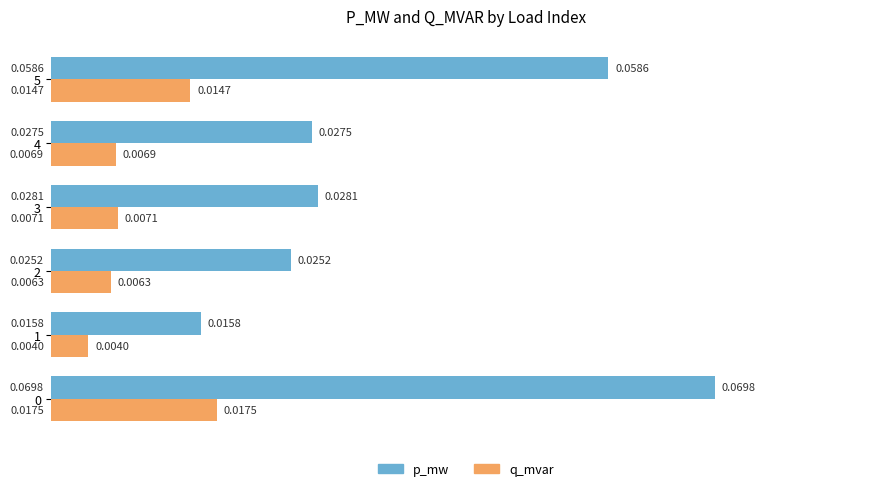

Which series changed the most between 4 and 5?

p_mw